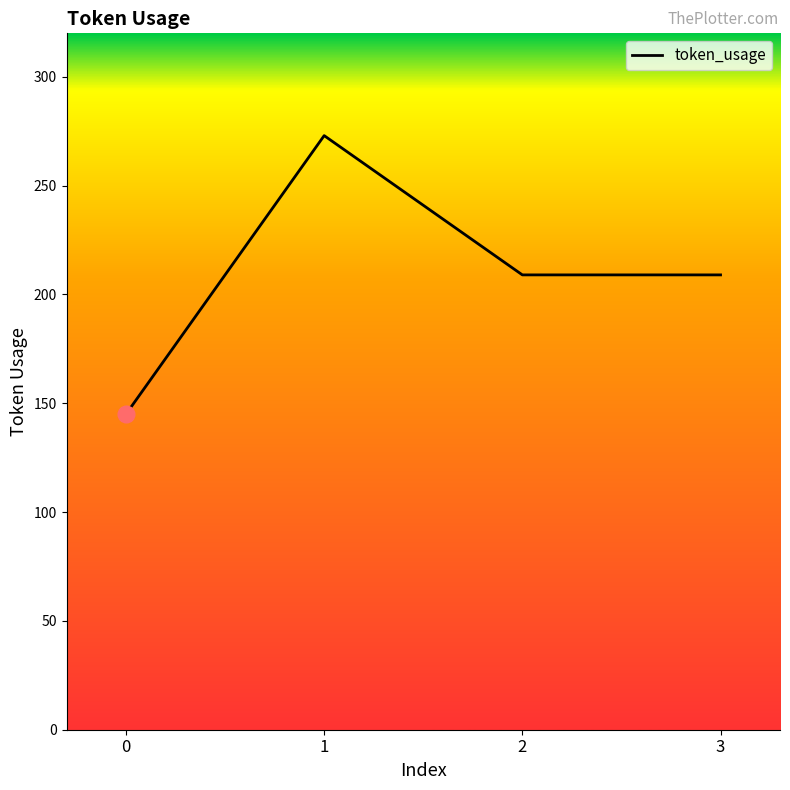

How many distinct data groups are displayed?

1